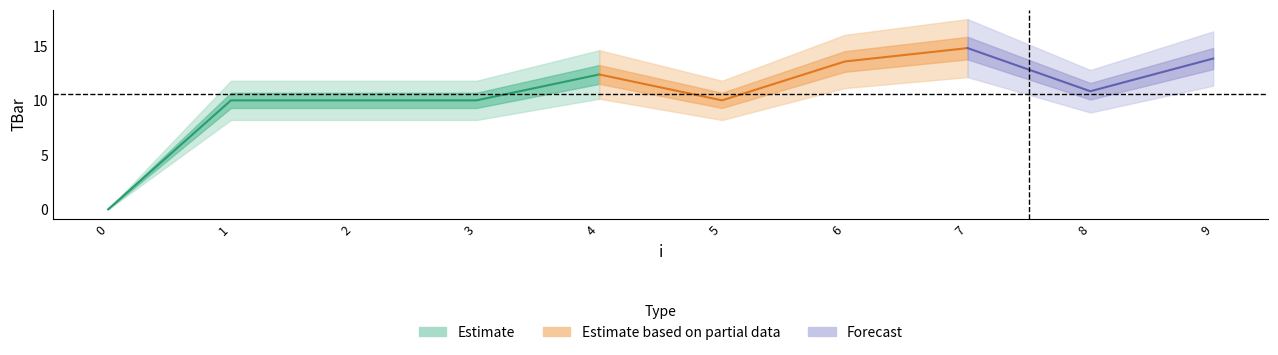

How many lines are shown in the chart?

1